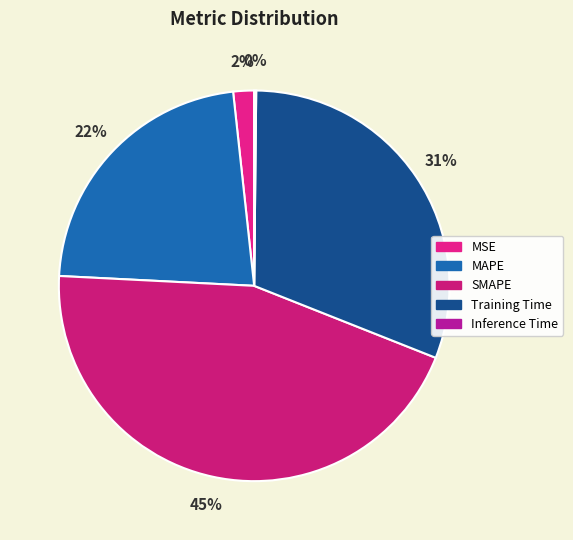

Do SMAPE and MSE together represent more than half of the pie?

No